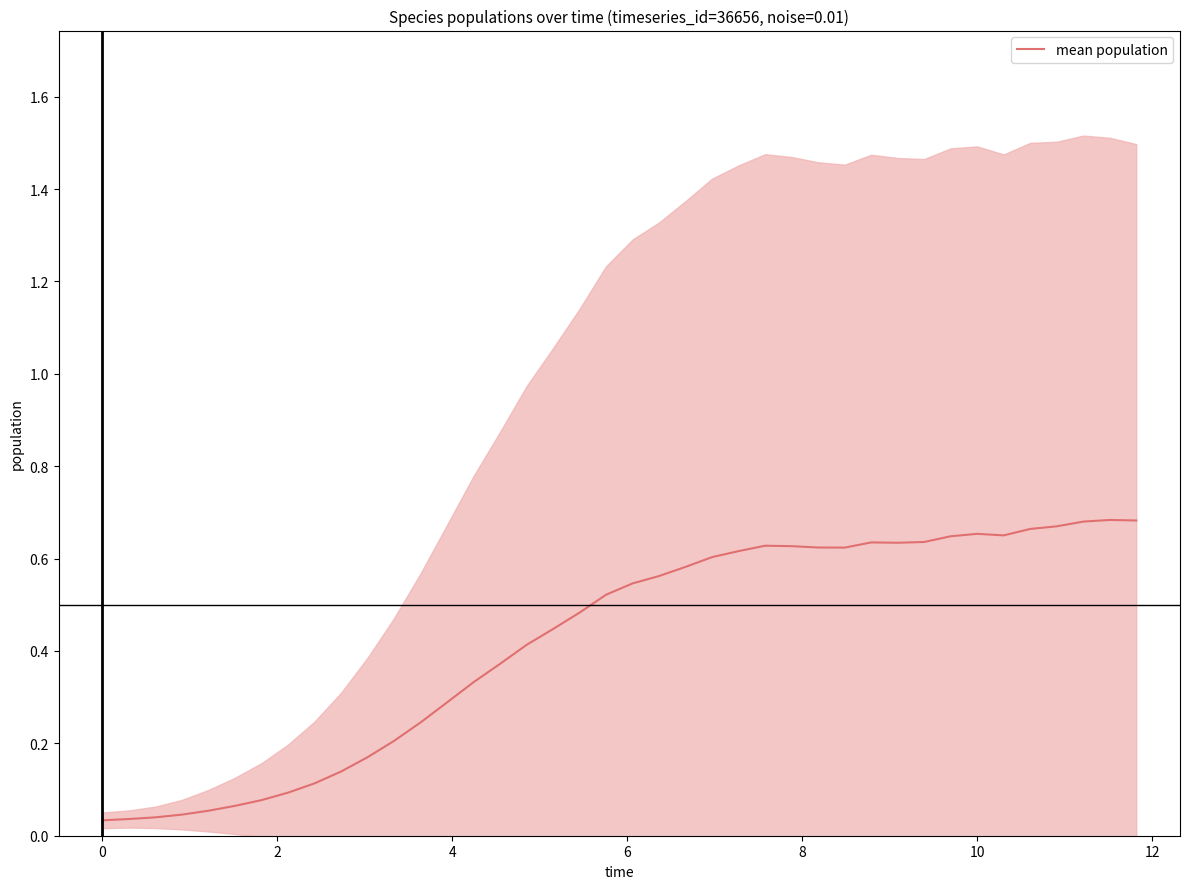

The mean population series shows 0.2 at 10. True or false?

False